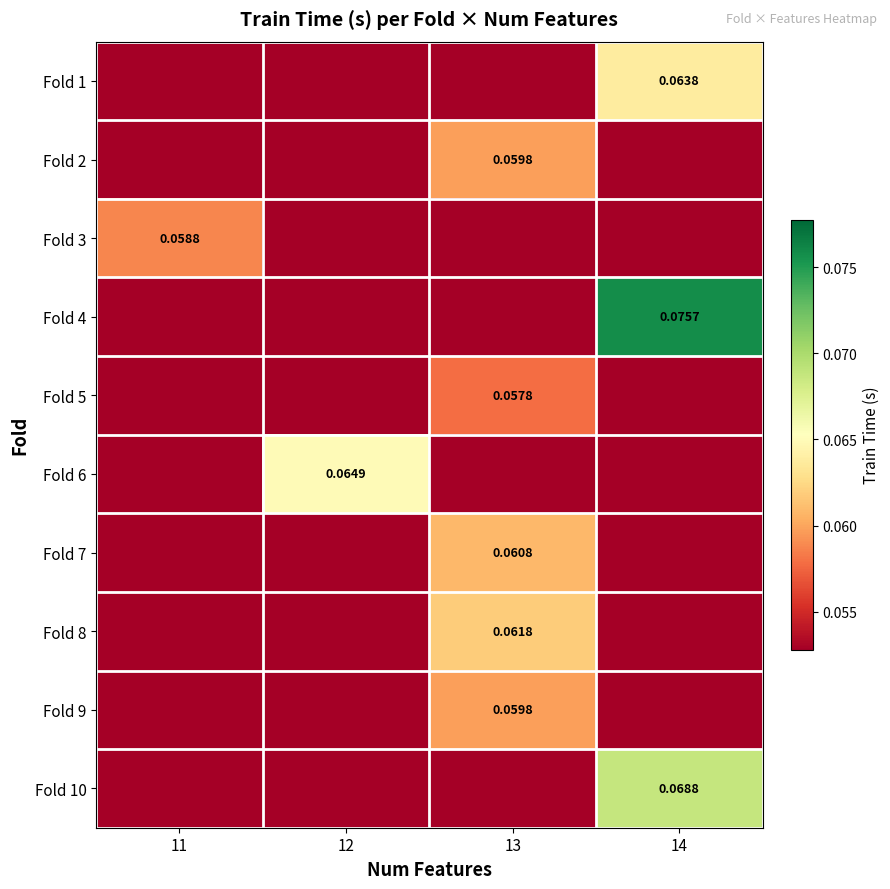

At 12, list the series in order from largest to smallest.

Fold 6, Fold 1, Fold 2, Fold 3, Fold 4, Fold 5, Fold 7, Fold 8, Fold 9, Fold 10